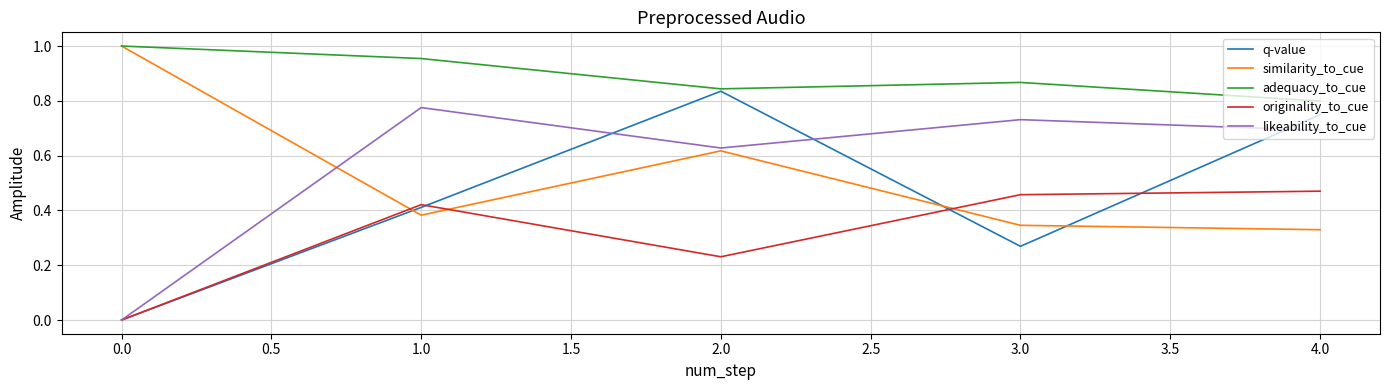

Between 2.0 and 1.0, which is larger?

2.0